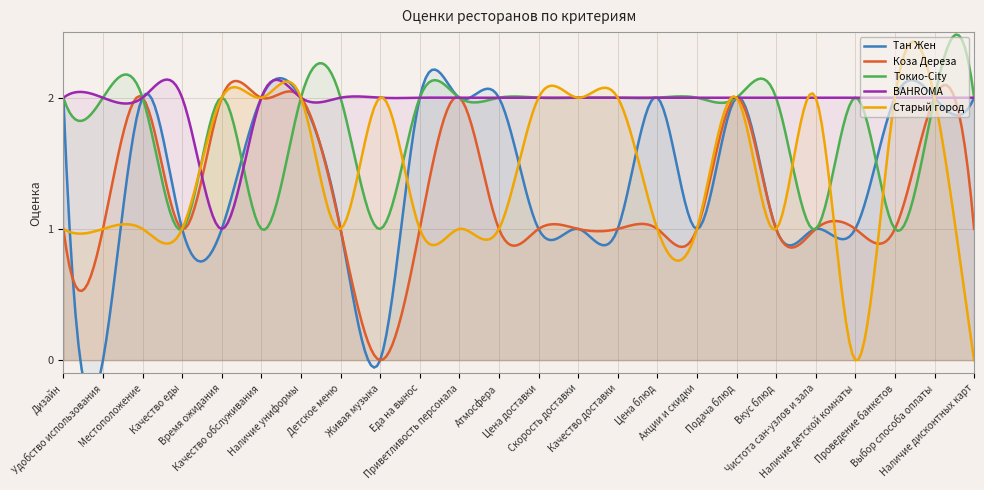

The value of BAHROMA at Качество обслуживания is 2. True or false?

True